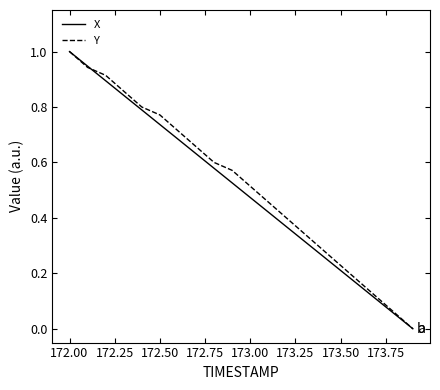

List the series in order of their peak value, highest first.

X, Y